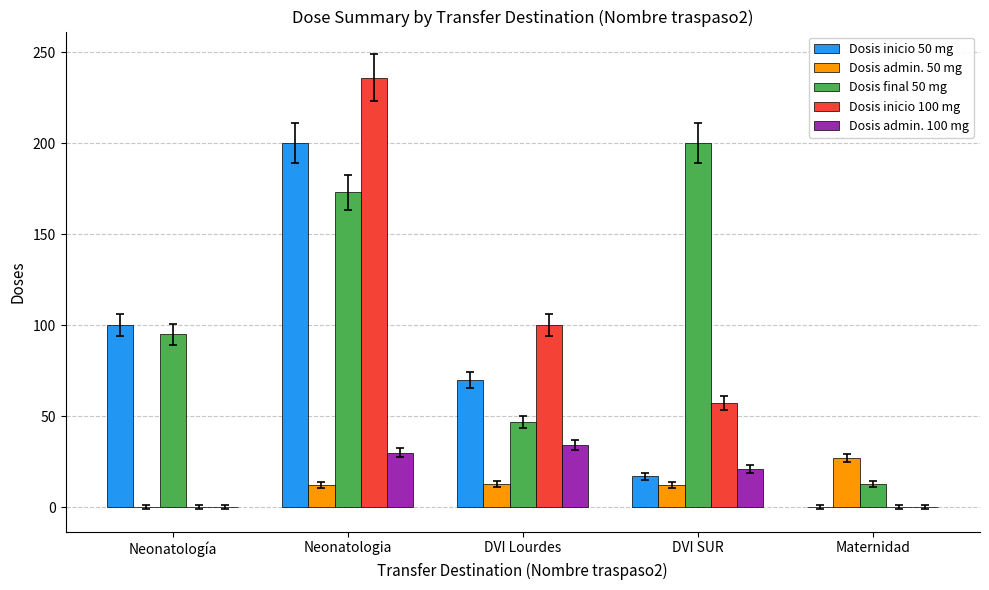

What is the total value across all series at Neonatologia?

651